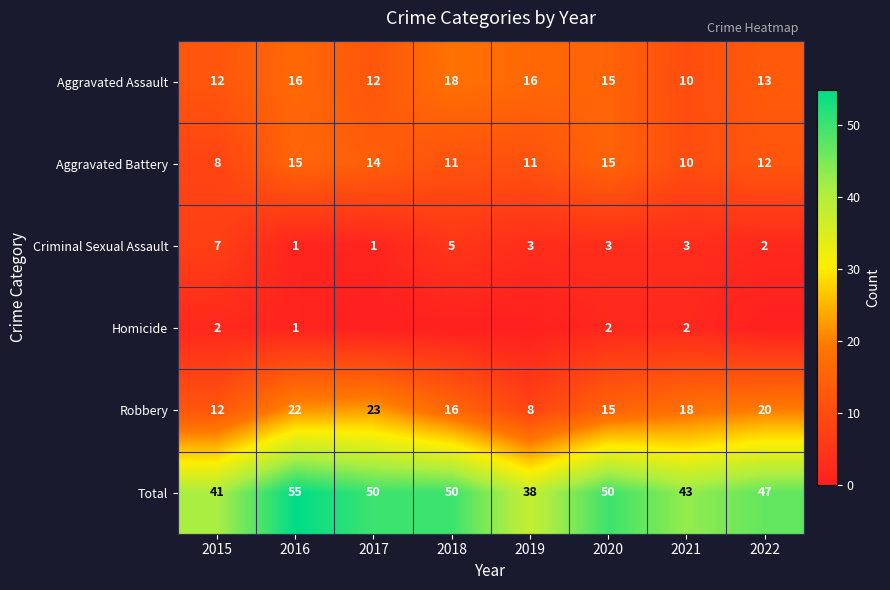

Is the value of Homicide at 2016 greater than the value of Total at 2022?

No